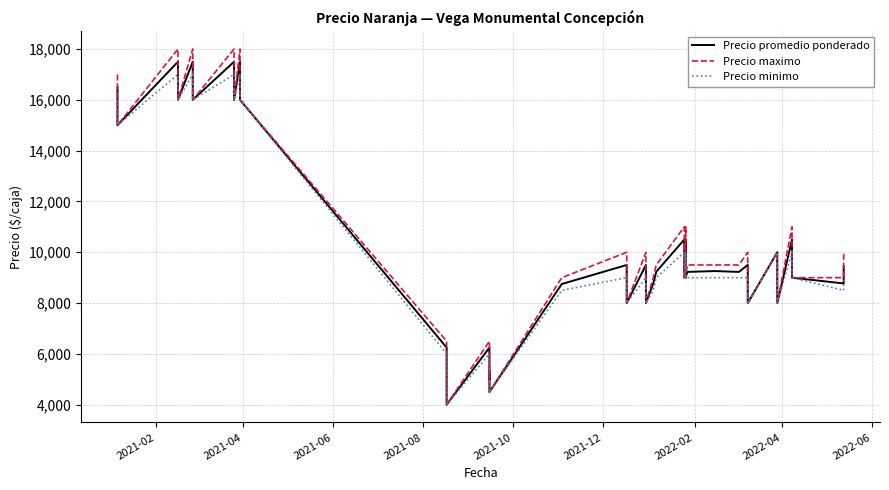

Does the chart have visible grid lines?

Yes